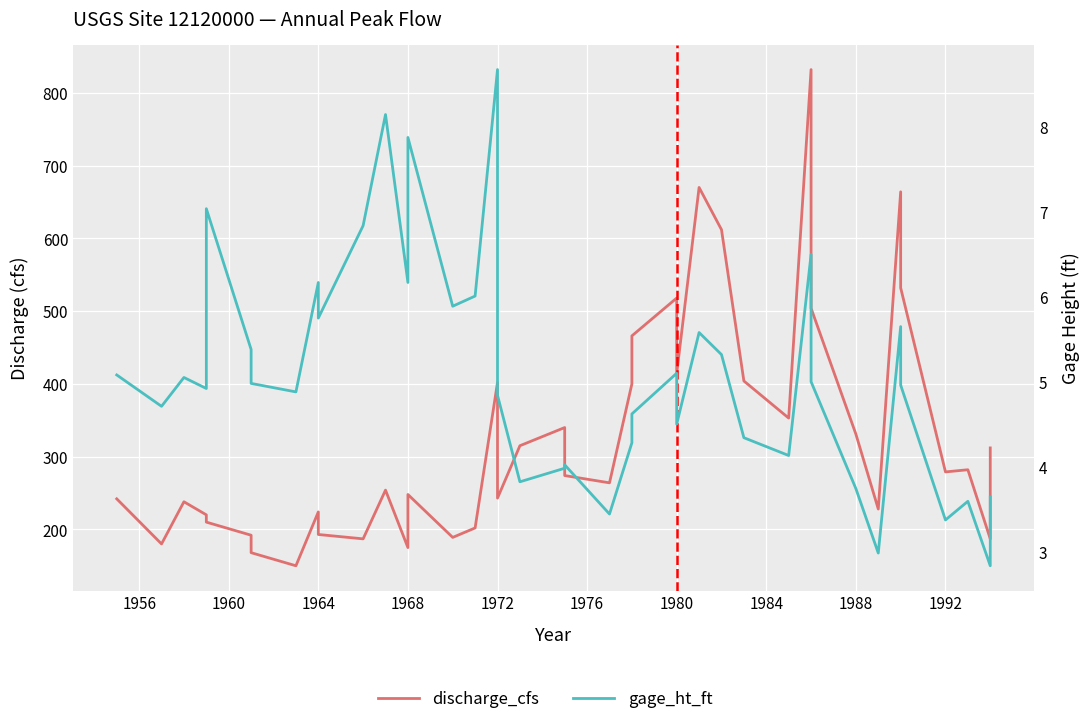

What are all the series names shown in the legend?

discharge_cfs, gage_ht_ft